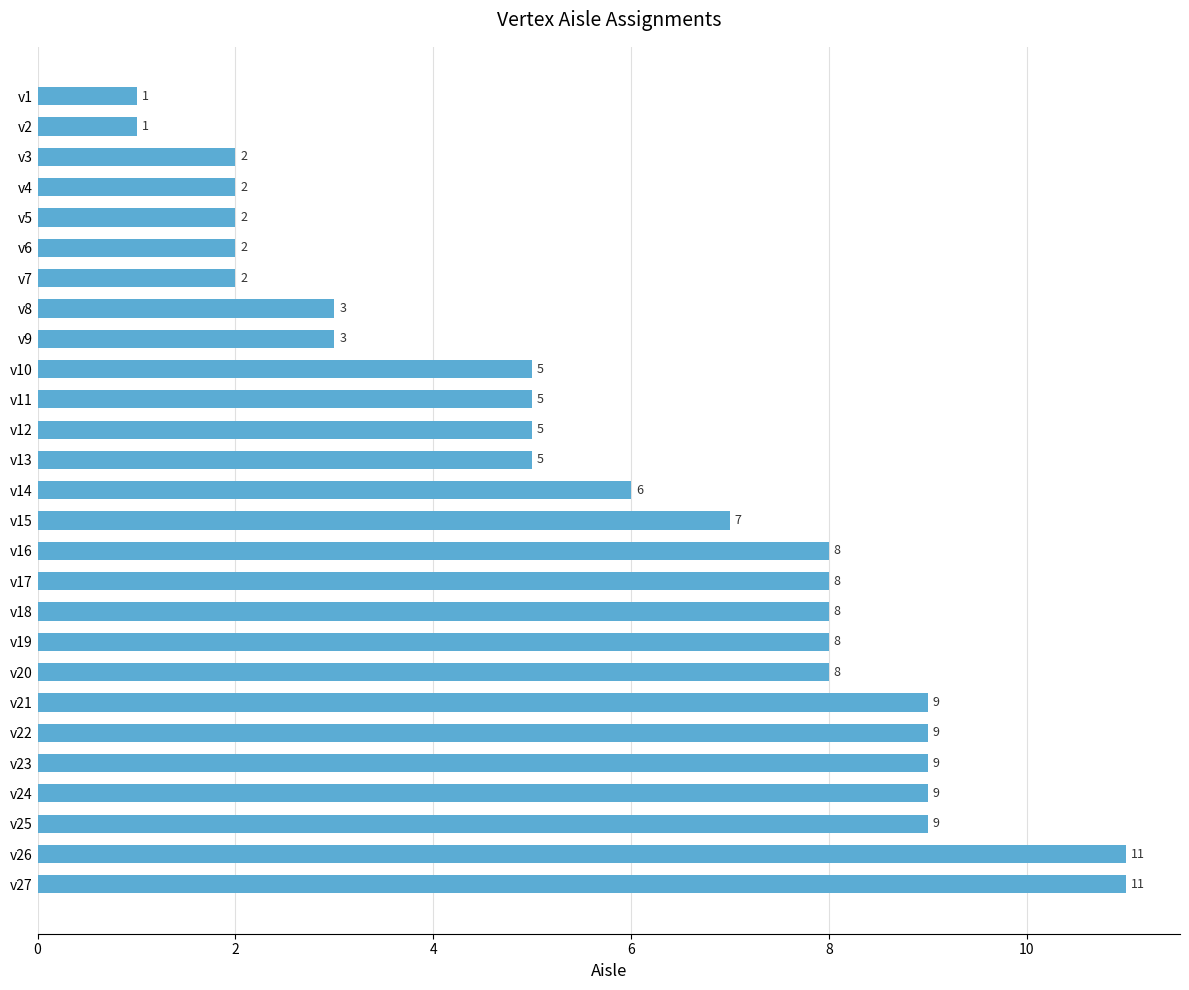

Reading top to bottom, list all the values displayed in this chart.

v1=1	v2=1	v3=2	v4=2	v5=2	v6=2	v7=2	v8=3	v9=3	v10=5	v11=5	v12=5	v13=5	v14=6	v15=7	v16=8	v17=8	v18=8	v19=8	v20=8	v21=9	v22=9	v23=9	v24=9	v25=9	v26=11	v27=11